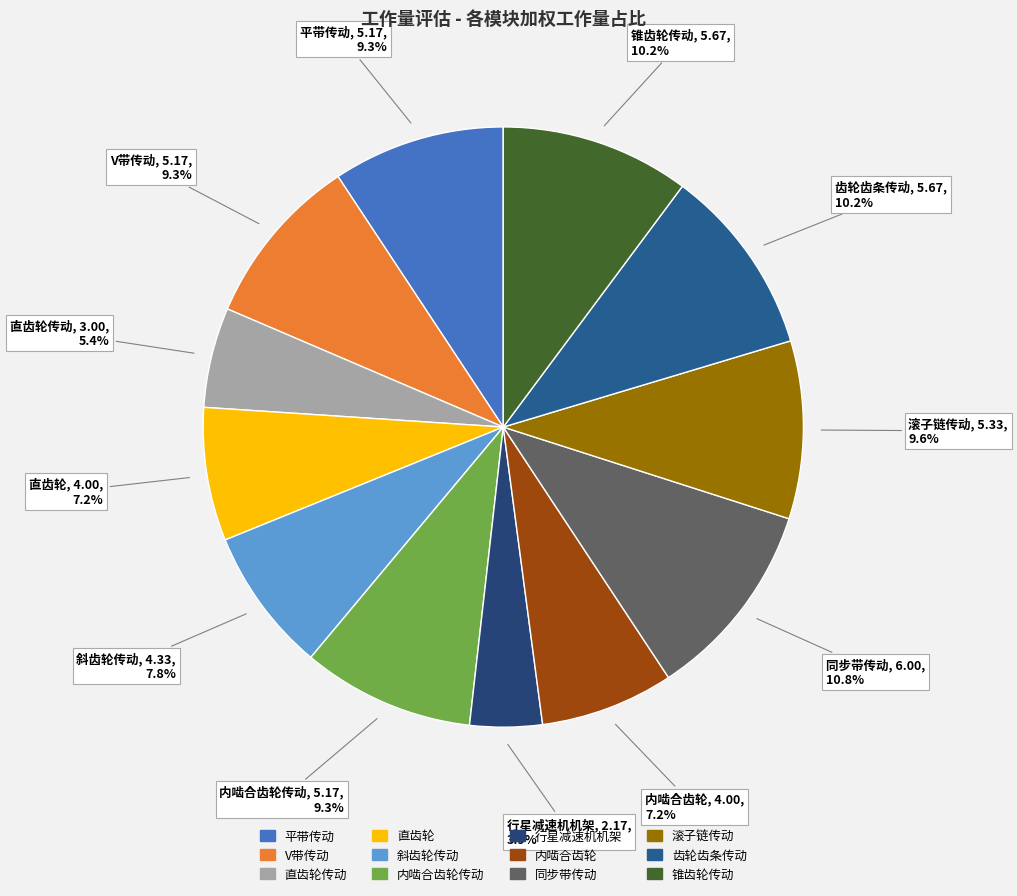

Rank the categories by value from lowest to highest.

行星减速机机架, 直齿轮传动, 直齿轮, 内啮合齿轮, 斜齿轮传动, 平带传动, V带传动, 内啮合齿轮传动, 滚子链传动, 齿轮齿条传动, 锥齿轮传动, 同步带传动